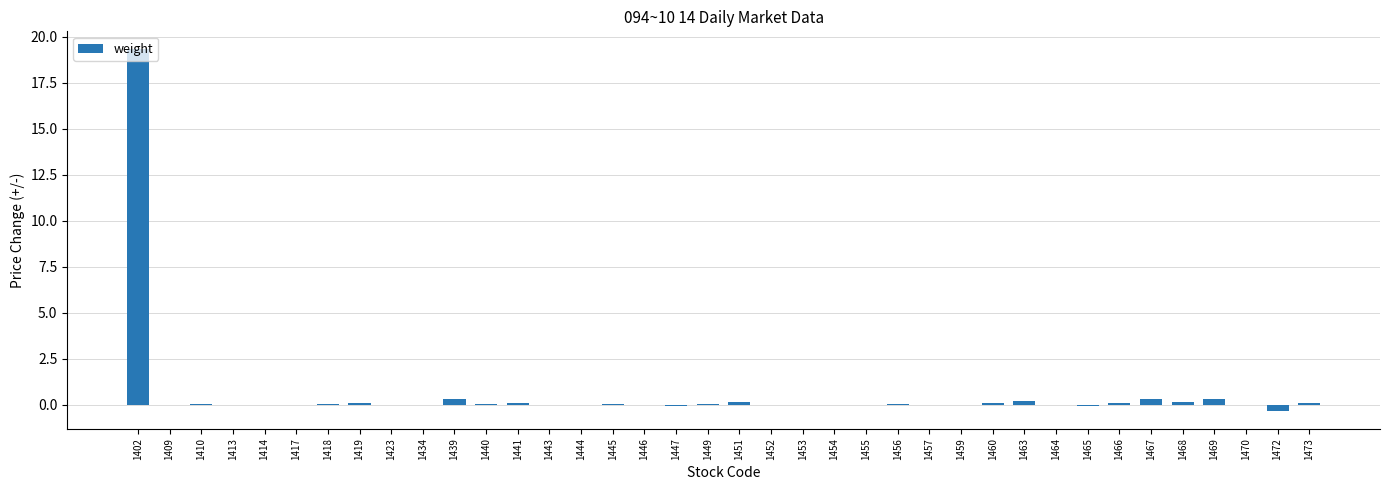

At which label does the data first exceed 0?

1402